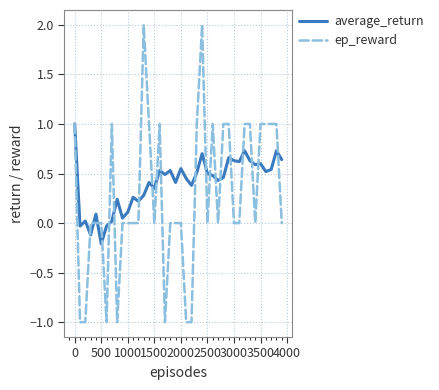

List the series in order of their peak value, lowest first.

average_return, ep_reward